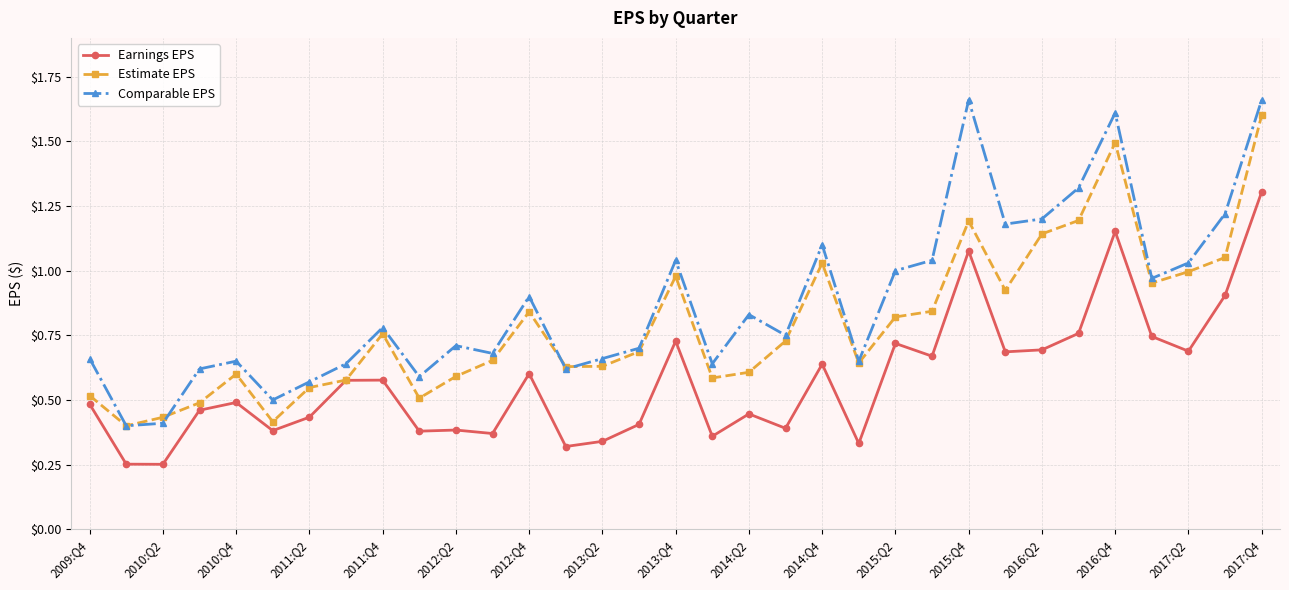

True or false: Estimate EPS has more than 0 points higher than both neighbors.

True